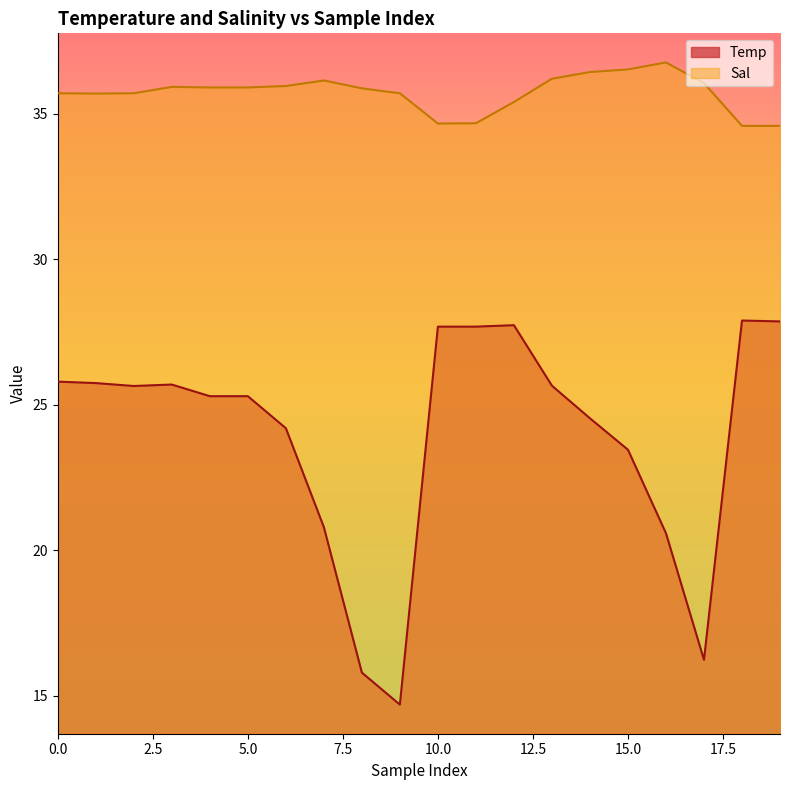

Which series has the largest total across all categories?

Sal